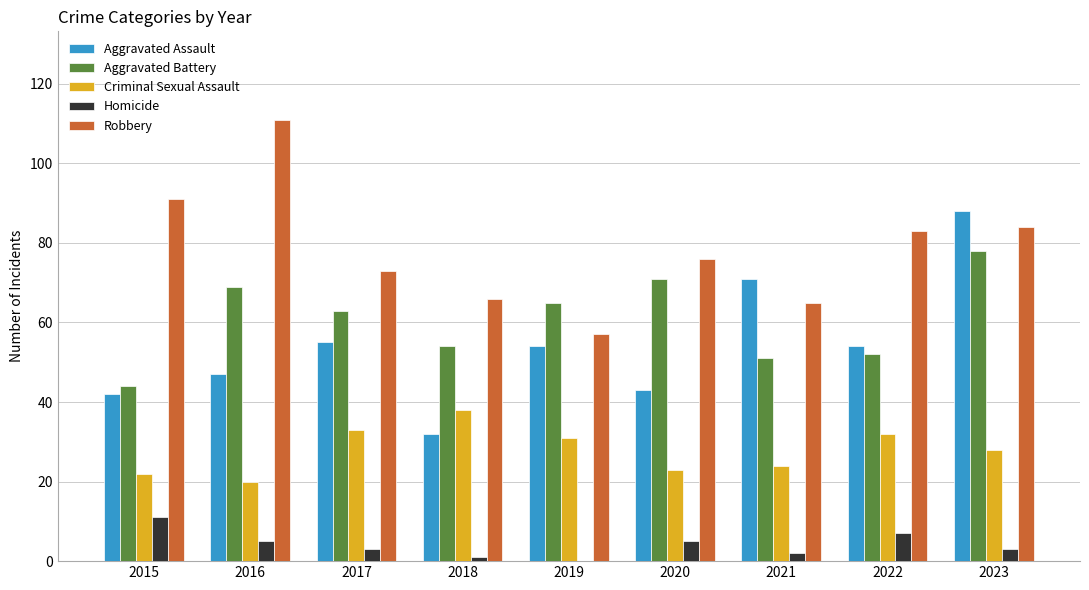

At which label is Aggravated Battery closest to 61?

2017